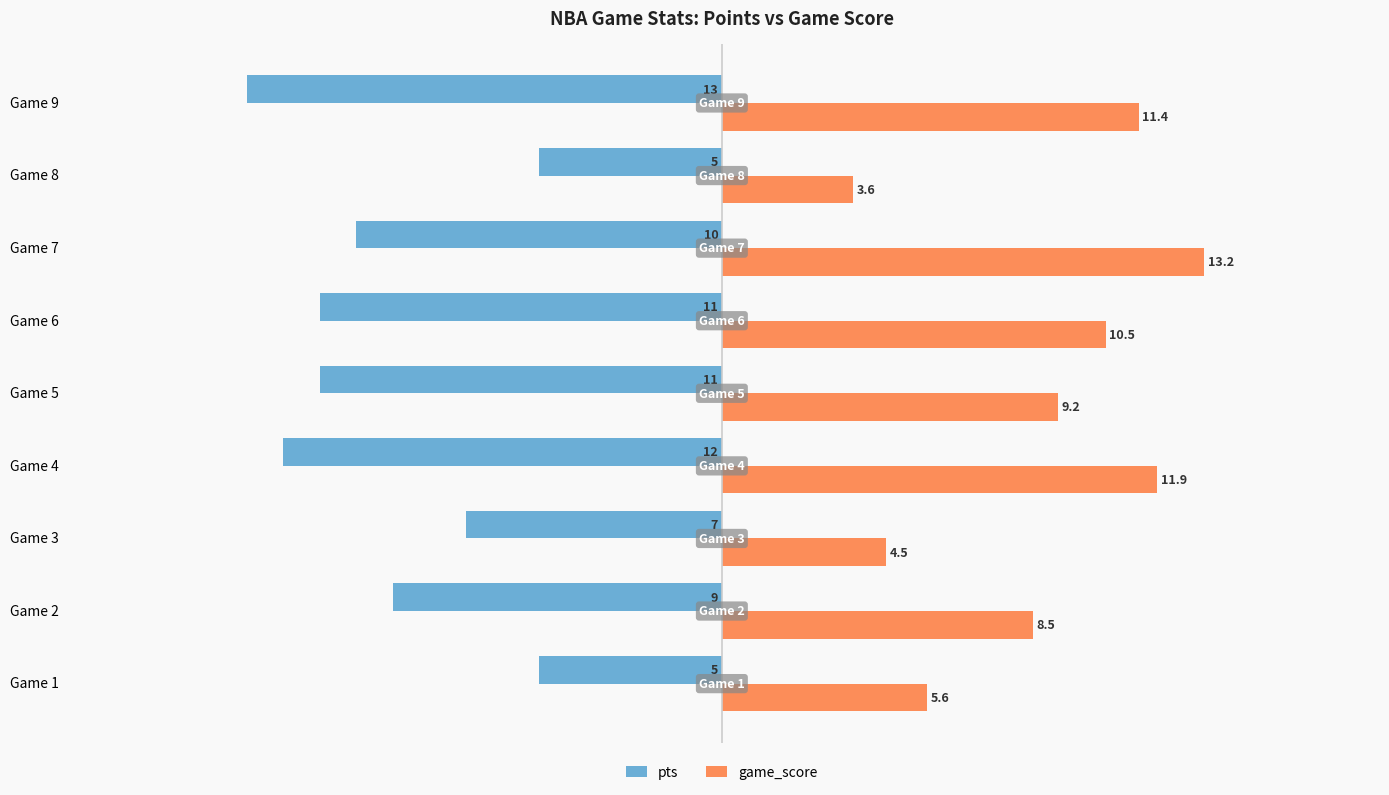

List the labels in order of game_score value, largest first.

Game 7, Game 4, Game 9, Game 6, Game 5, Game 2, Game 1, Game 3, Game 8